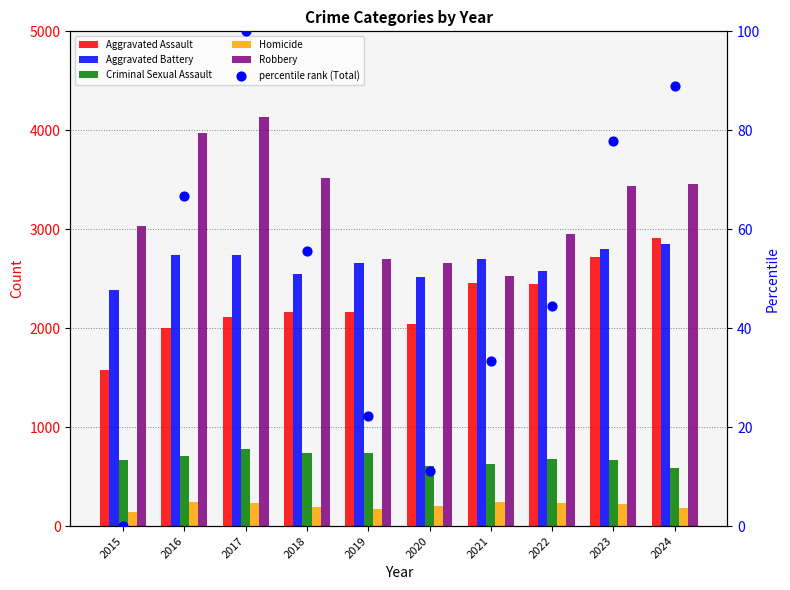

At how many categories does at least one series exceed 3380?

5